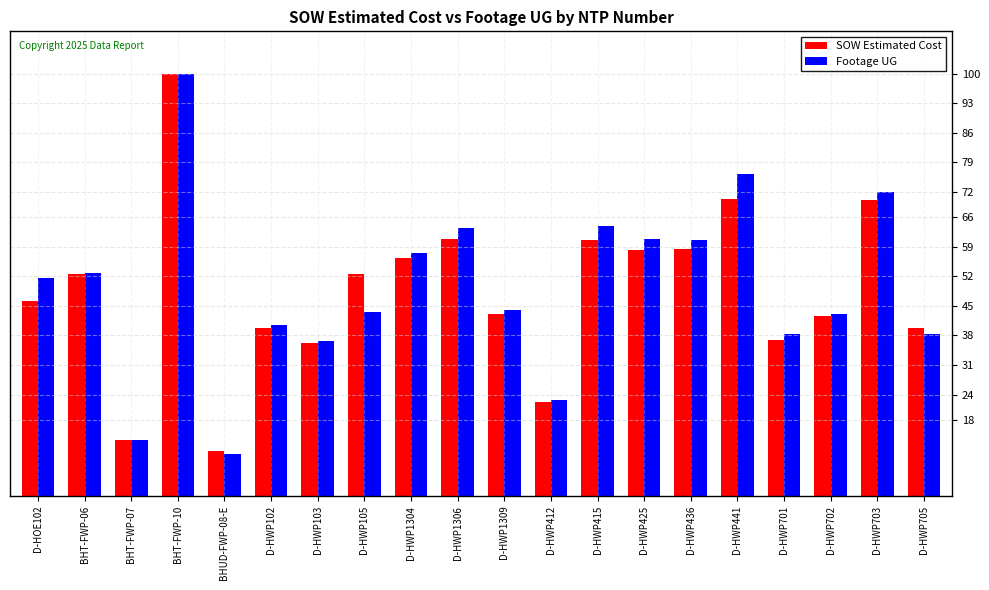

What is the total value across all series at BHUD-FWP-08-E?

20.6